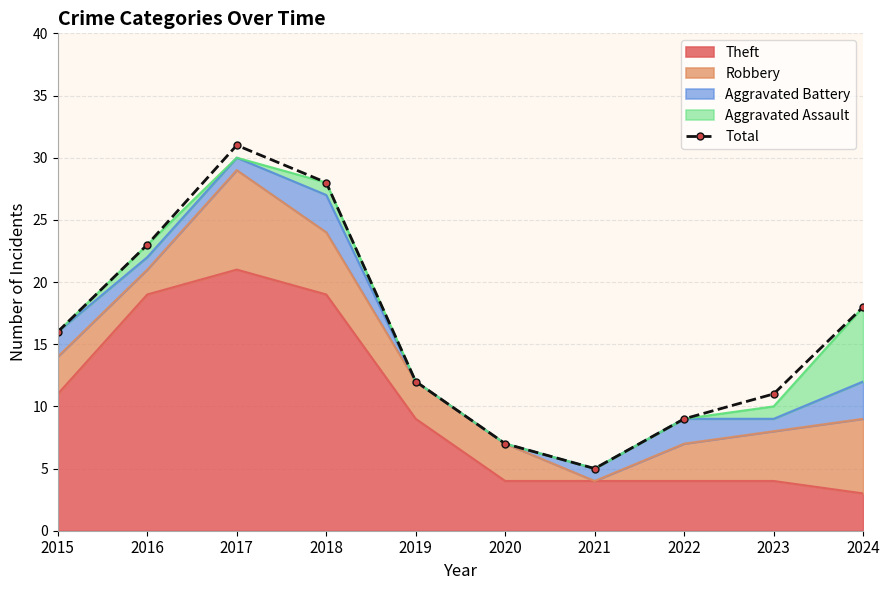

List the labels in order of value, largest first.

2017, 2018, 2016, 2024, 2015, 2019, 2023, 2022, 2020, 2021